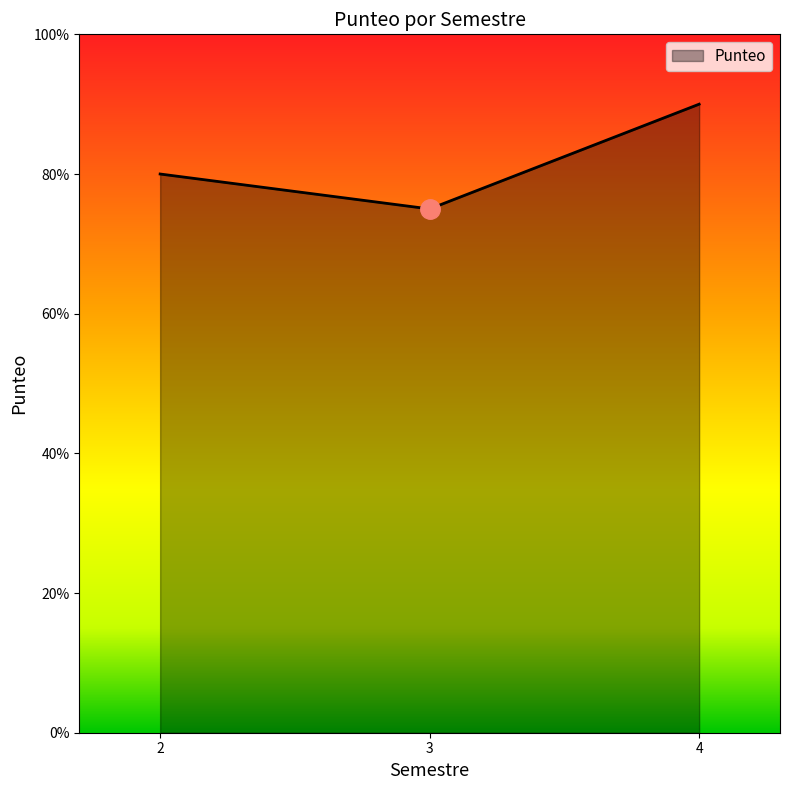

What is the greatest value displayed?

90